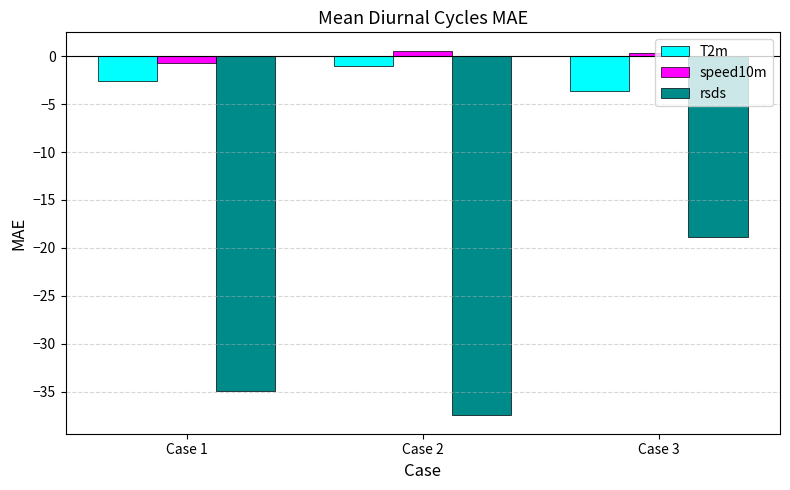

At which category is the sum across all series the highest?

Case 3